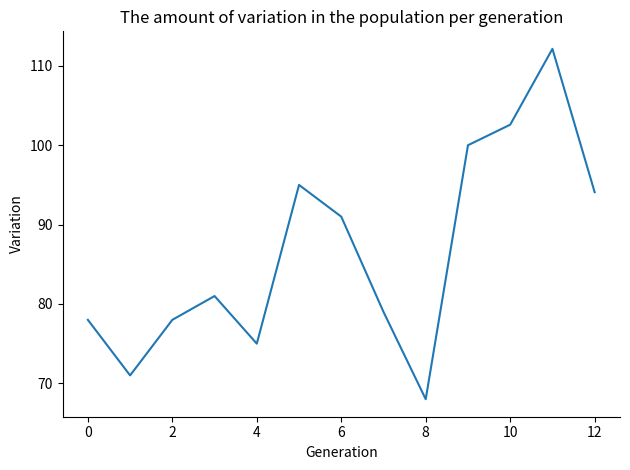

What is the minimum value shown in the chart?

68.0